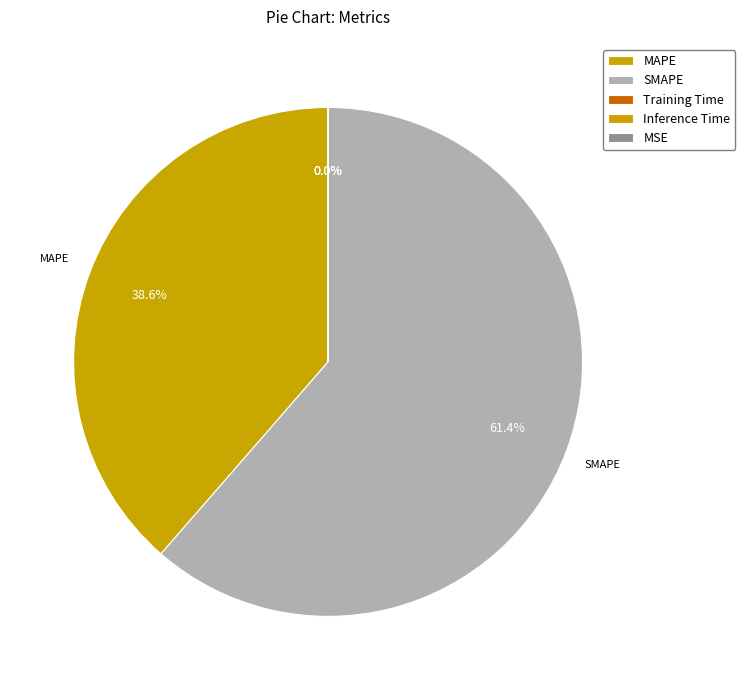

Rank the categories by value from lowest to highest.

Training Time, Inference Time, MSE, MAPE, SMAPE